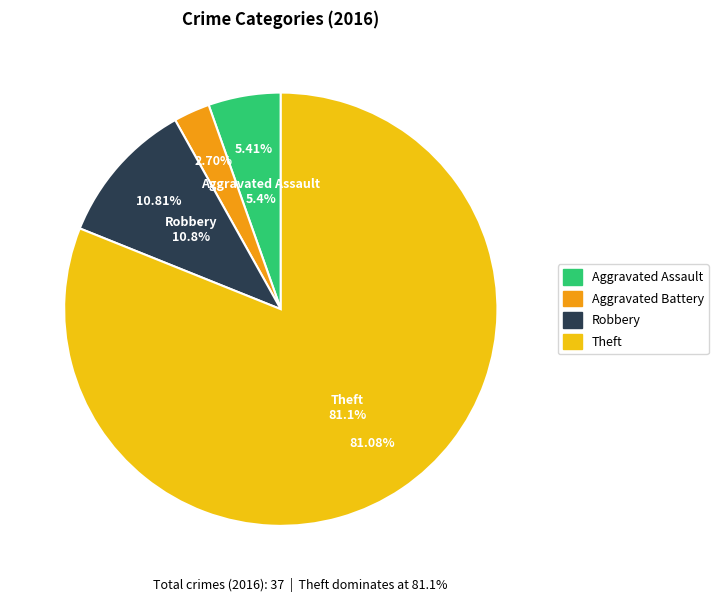

Count the number of slices in the pie.

6